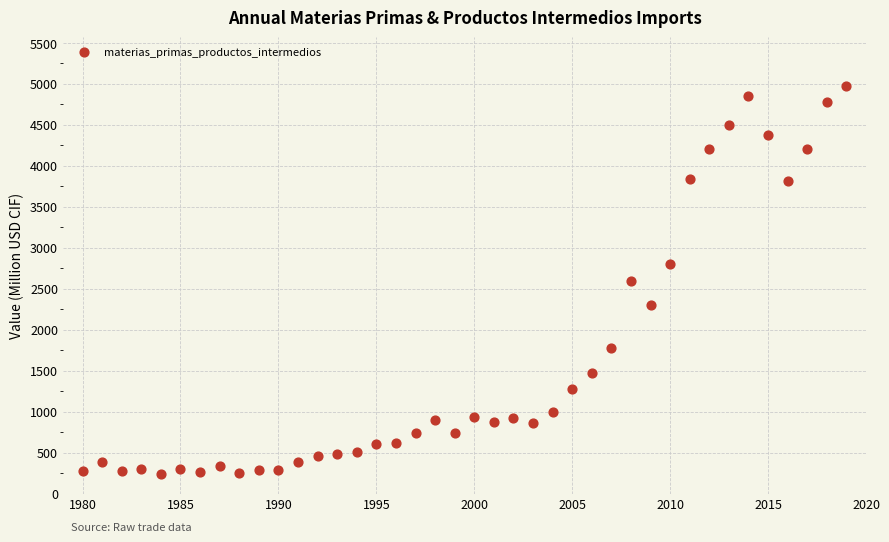

What is the range of X values (max minus min)?

39